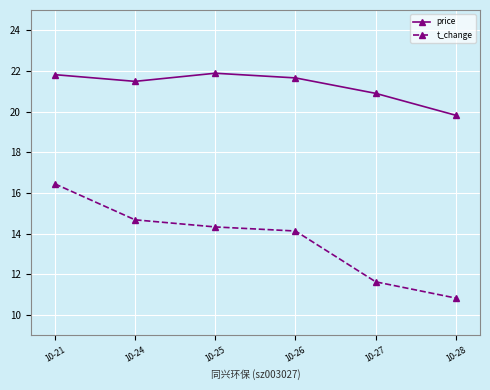

Where is price nearest to the value 20?

10-28